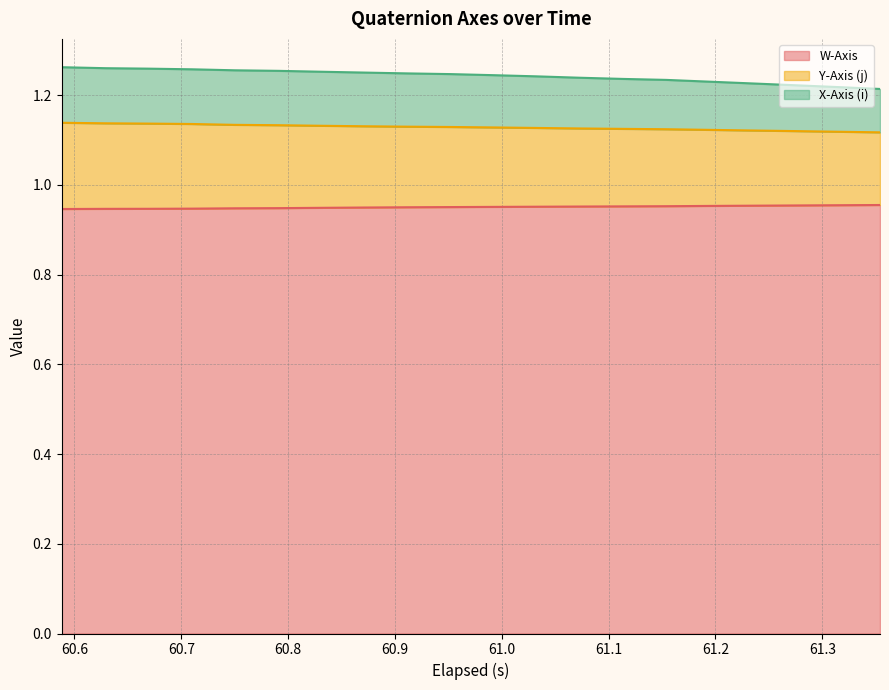

What is the average value of the W-Axis series?

1.0